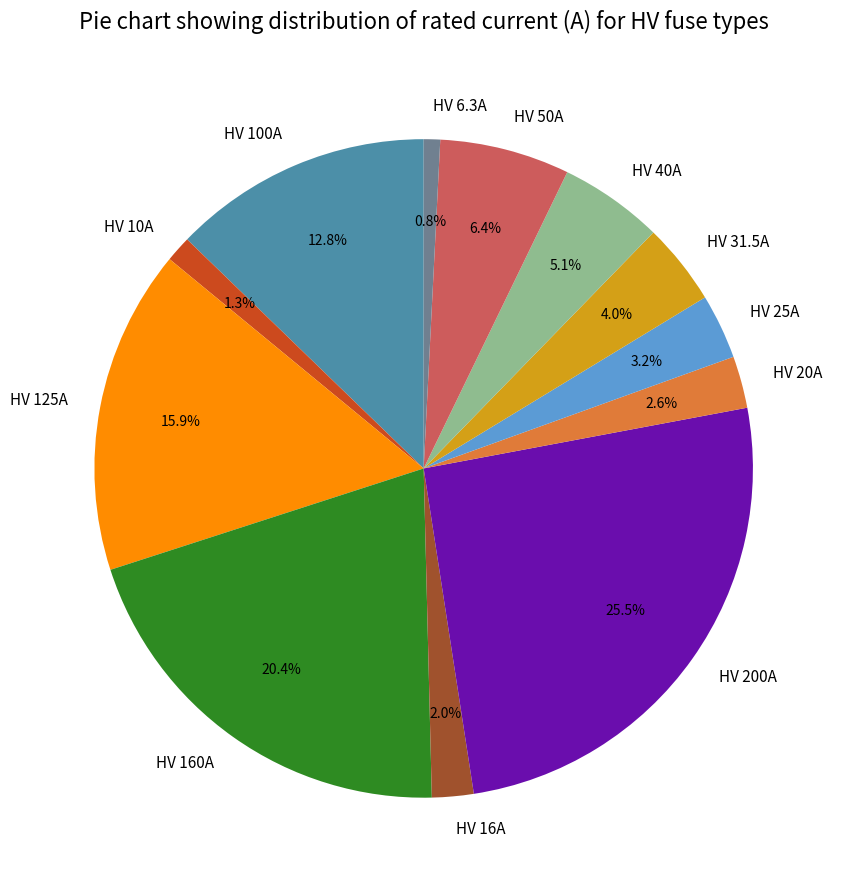

To the nearest percent, what is the average slice percentage?

8%